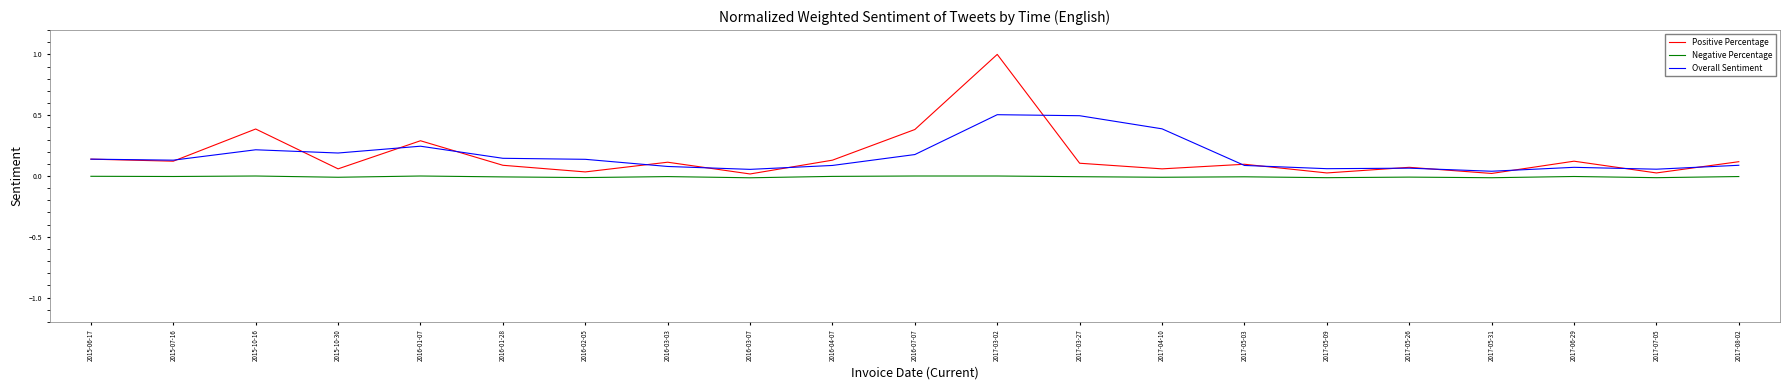

Is the value of Positive Percentage at 2016-03-07 greater than the value of Overall Sentiment at 2015-10-16?

No